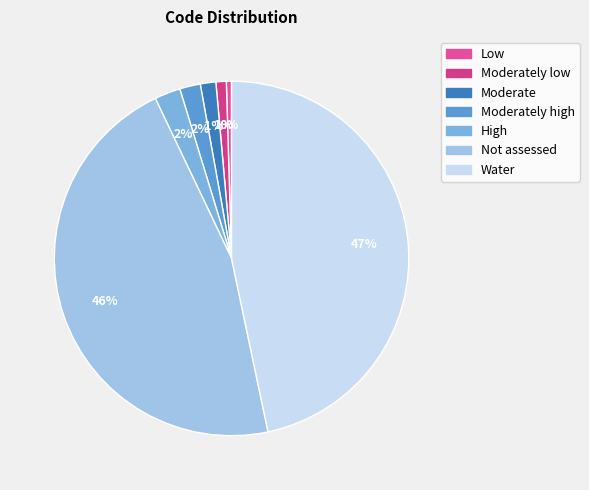

How many slices are in this pie chart?

7